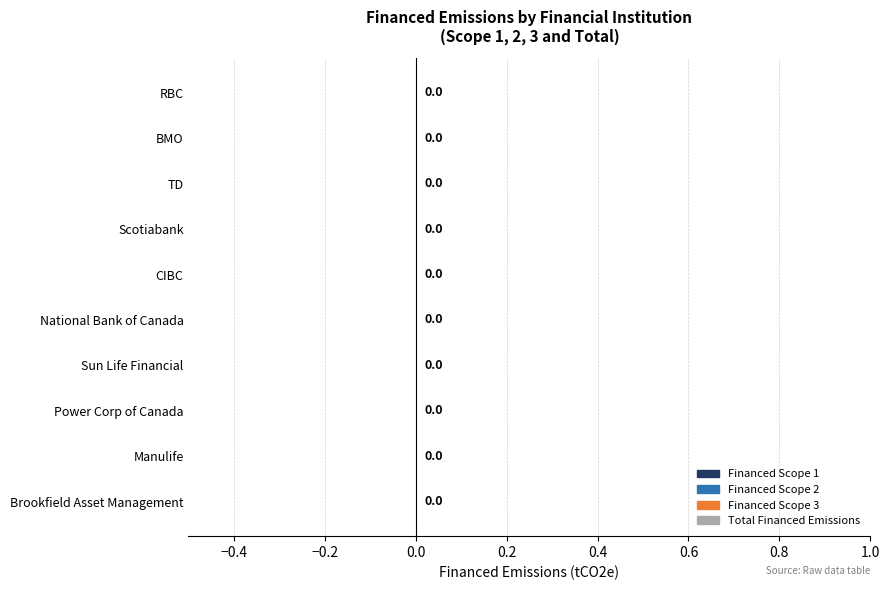

How many bars are there in total?

40